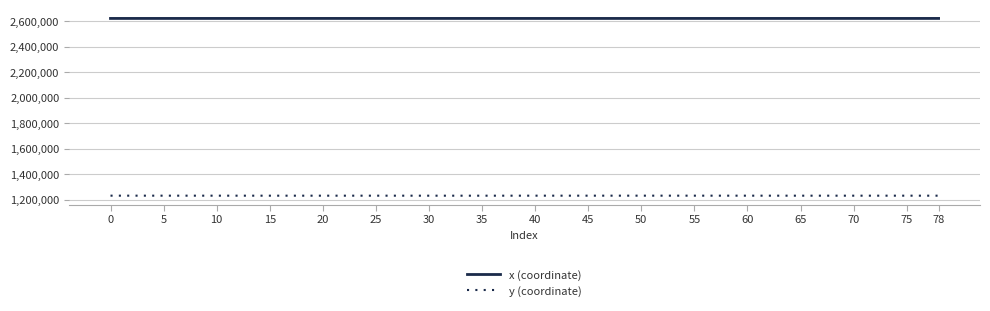

What are all the series names shown in the legend?

x (coordinate), y (coordinate)